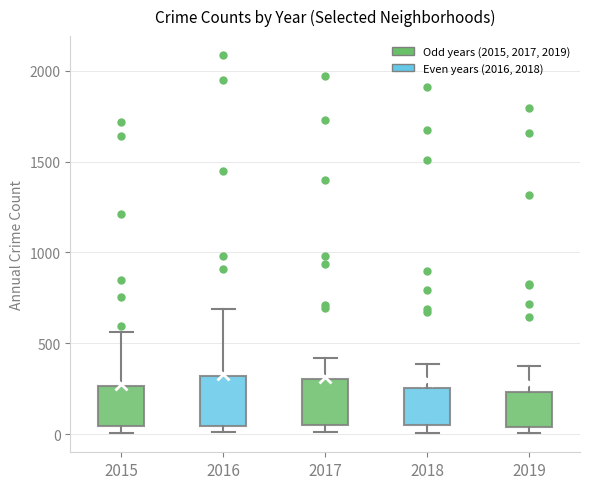

Where is the upper edge of the box at x = 2019 on the y-axis? The values are not printed on the chart, so give them approximately, as read against the axis.

250